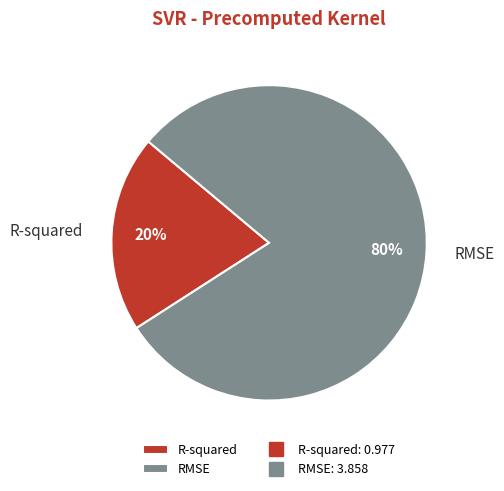

What is the majority slice?

RMSE